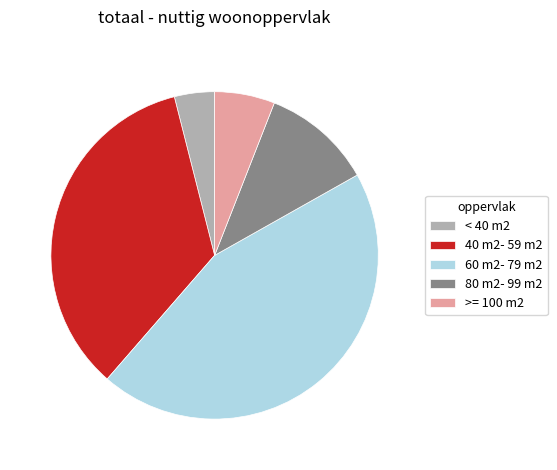

True or false: 80 m2- 99 m2 accounts for 5% of the total.

False